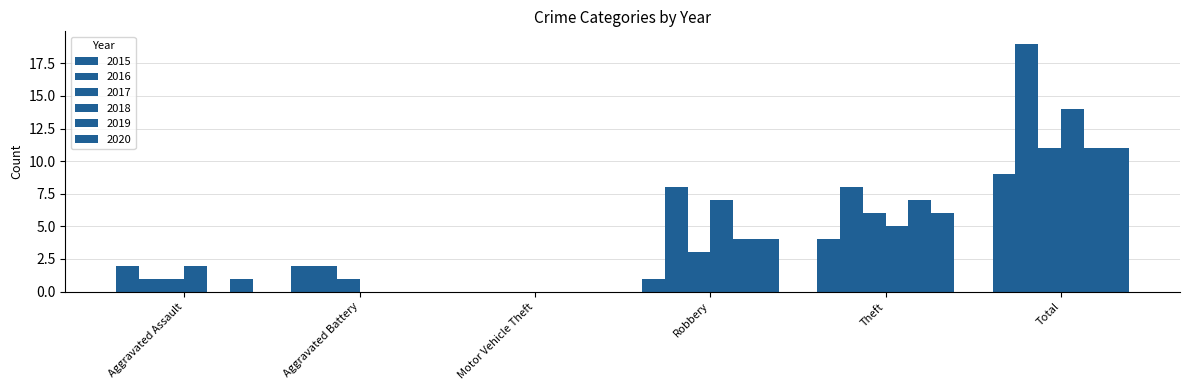

What is the approximate value of 2020 at Total?

11